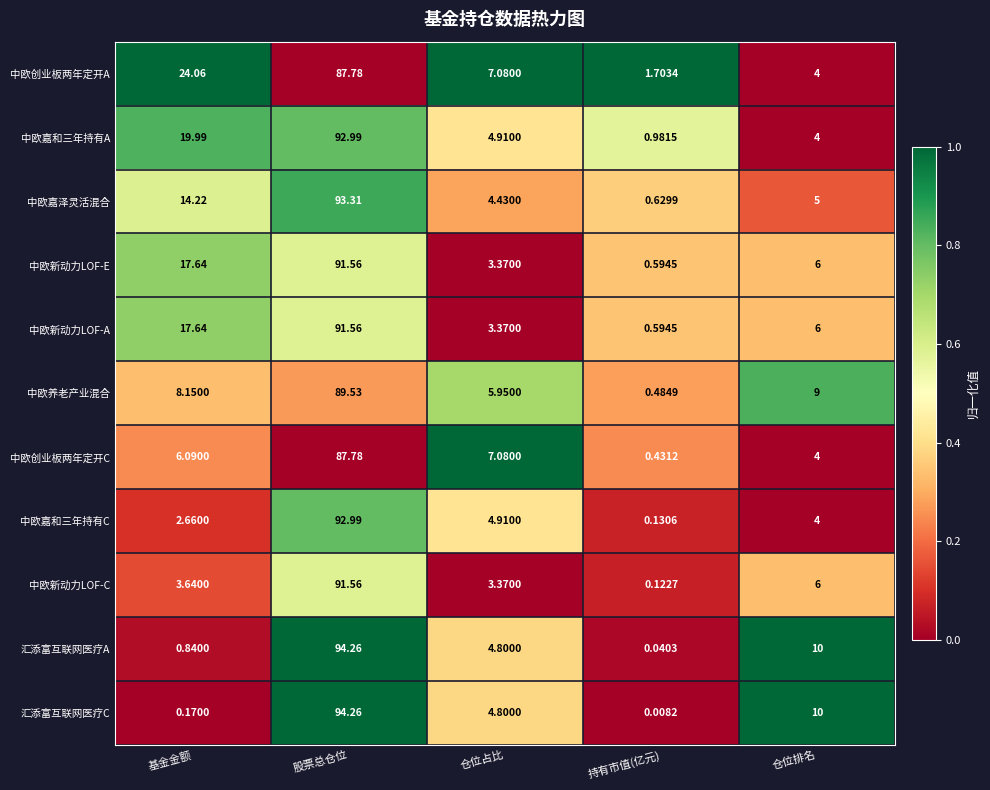

Rank the categories by 中欧养老产业混合 value from highest to lowest.

股票总仓位, 仓位排名, 基金金额, 仓位占比, 持有市值(亿元)